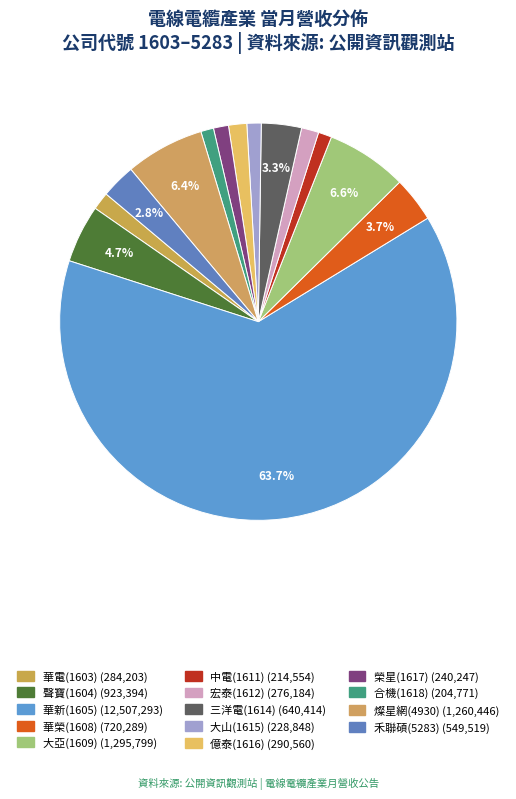

To the nearest percent, what is the average slice percentage?

7%